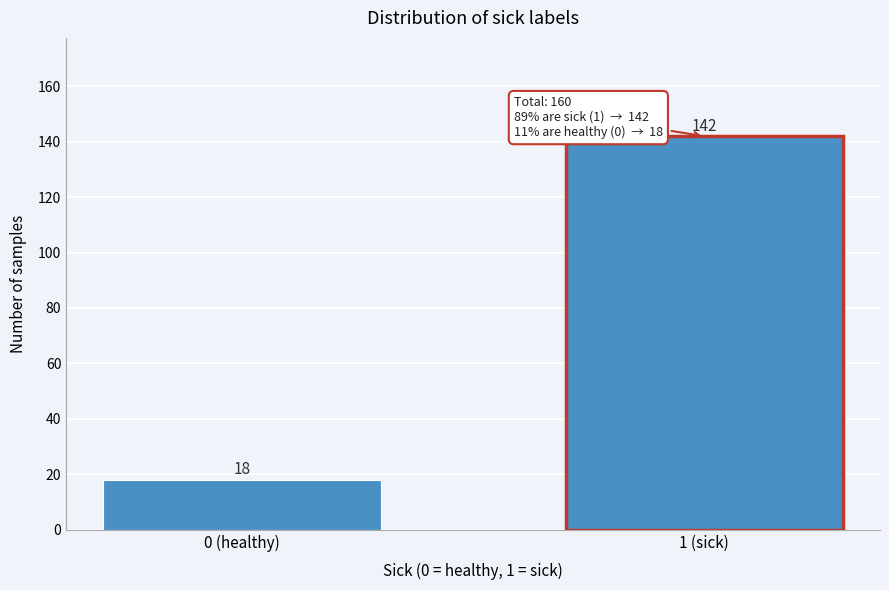

Reading right to left, what are all the values shown in this chart?

1 (sick)=142	0 (healthy)=18